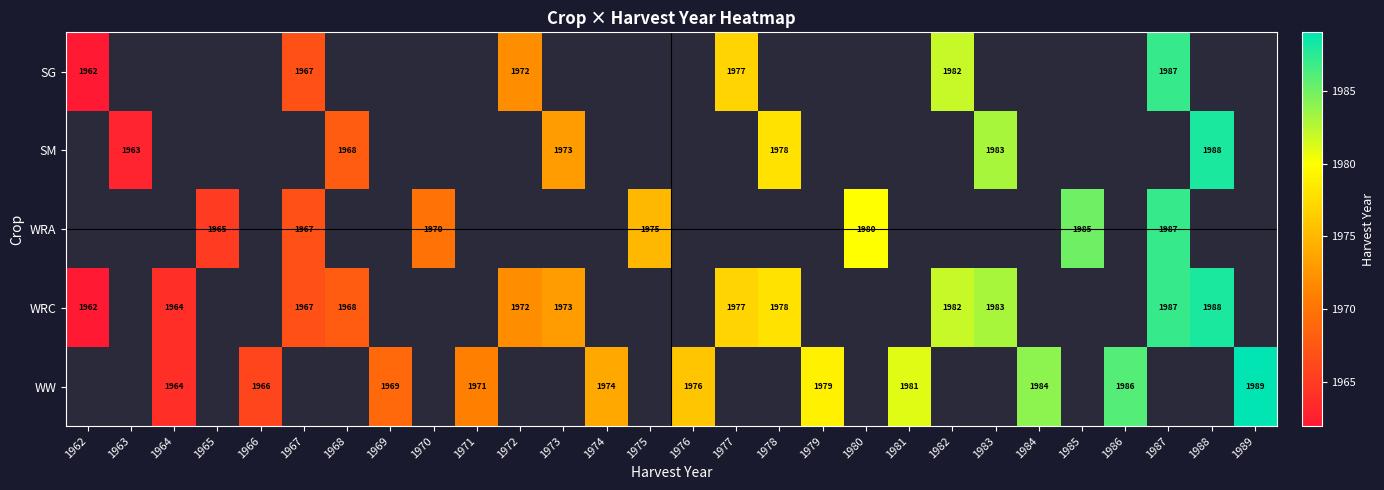

Between 1962 and 1965, which is larger?

1965